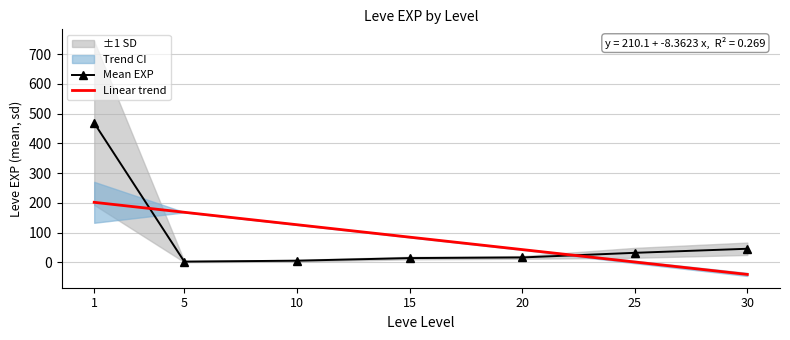

Is it true that Mean EXP equals 45.5 at 30?

True